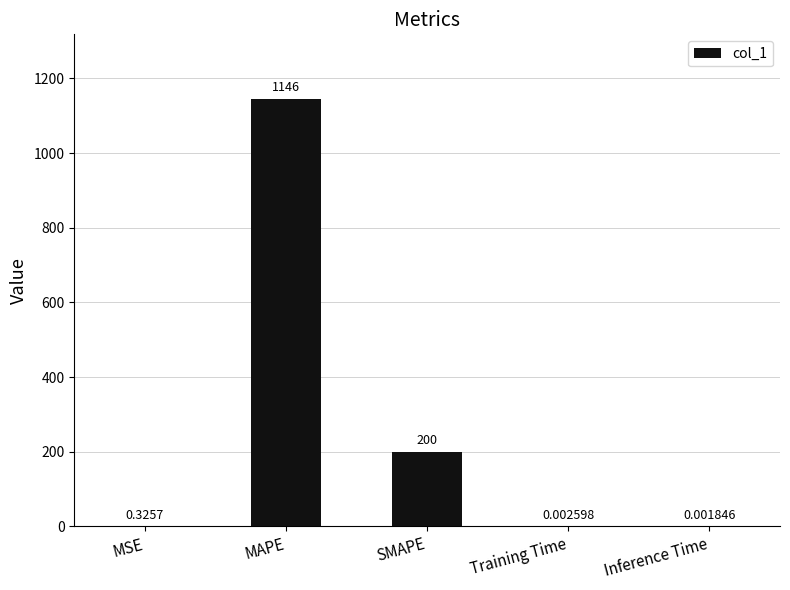

Which has a higher value, Training Time or Inference Time?

Training Time